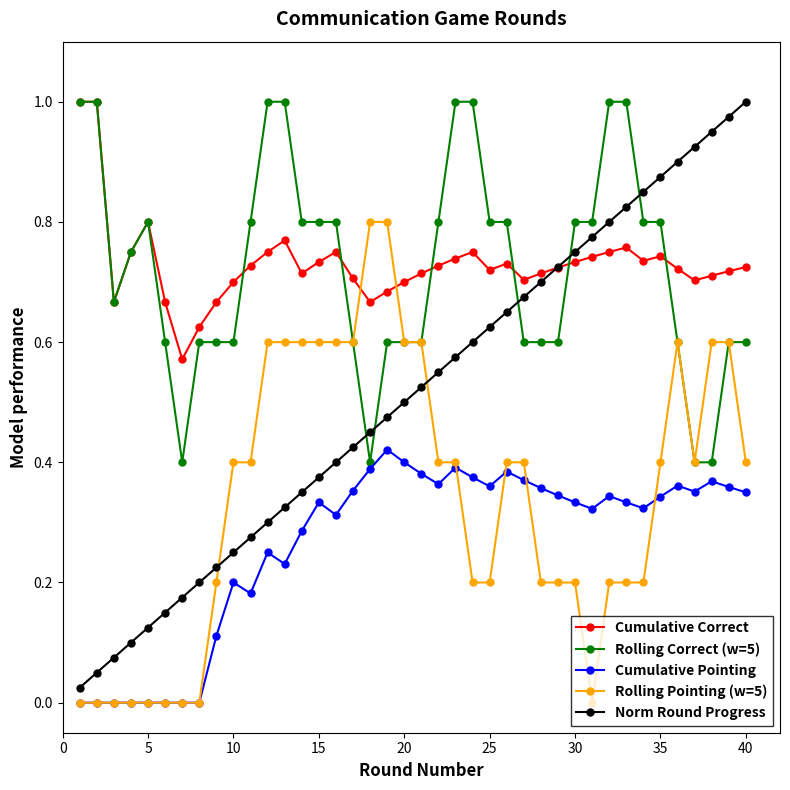

Does the chart have visible grid lines?

No